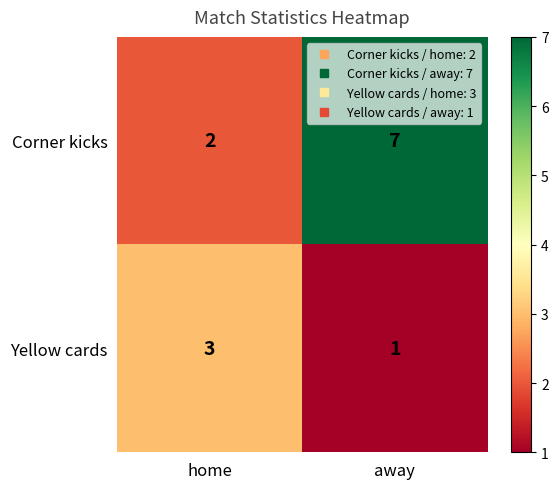

Rank the series by their maximum value, from lowest to highest.

Yellow cards, Corner kicks